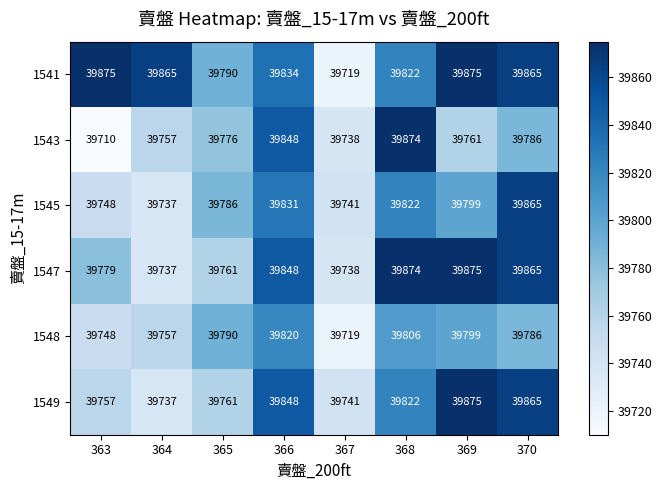

The 1549 series shows 66014 at 364. True or false?

False